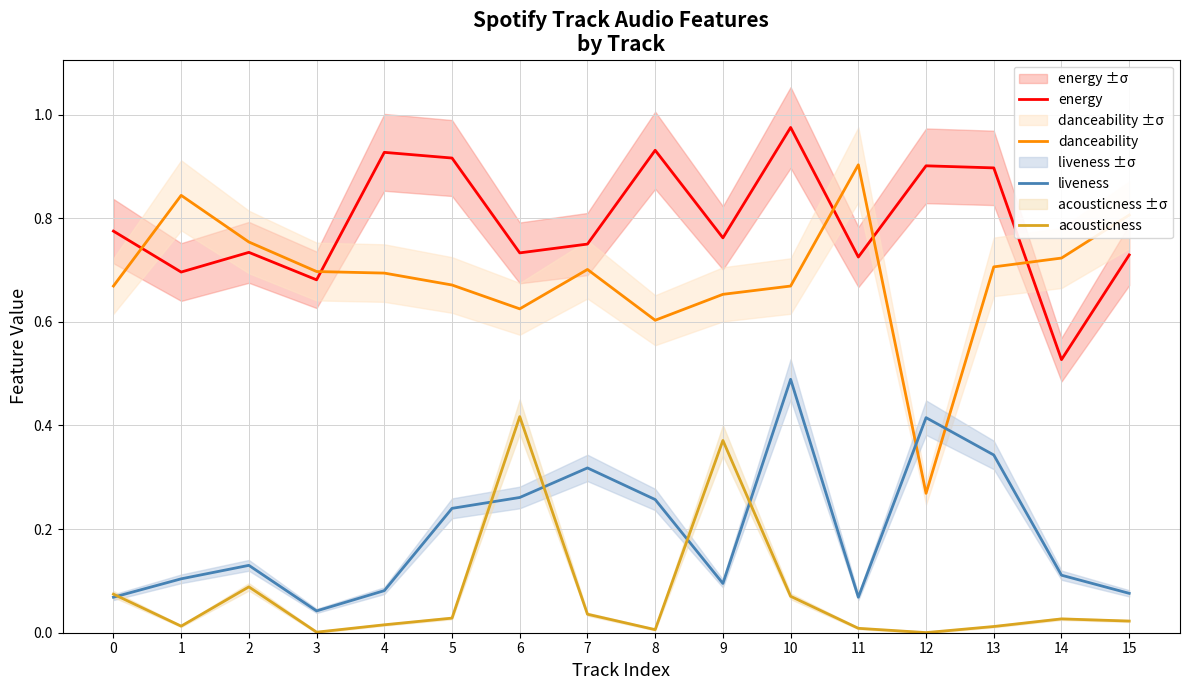

Count the number of categories in the chart.

16